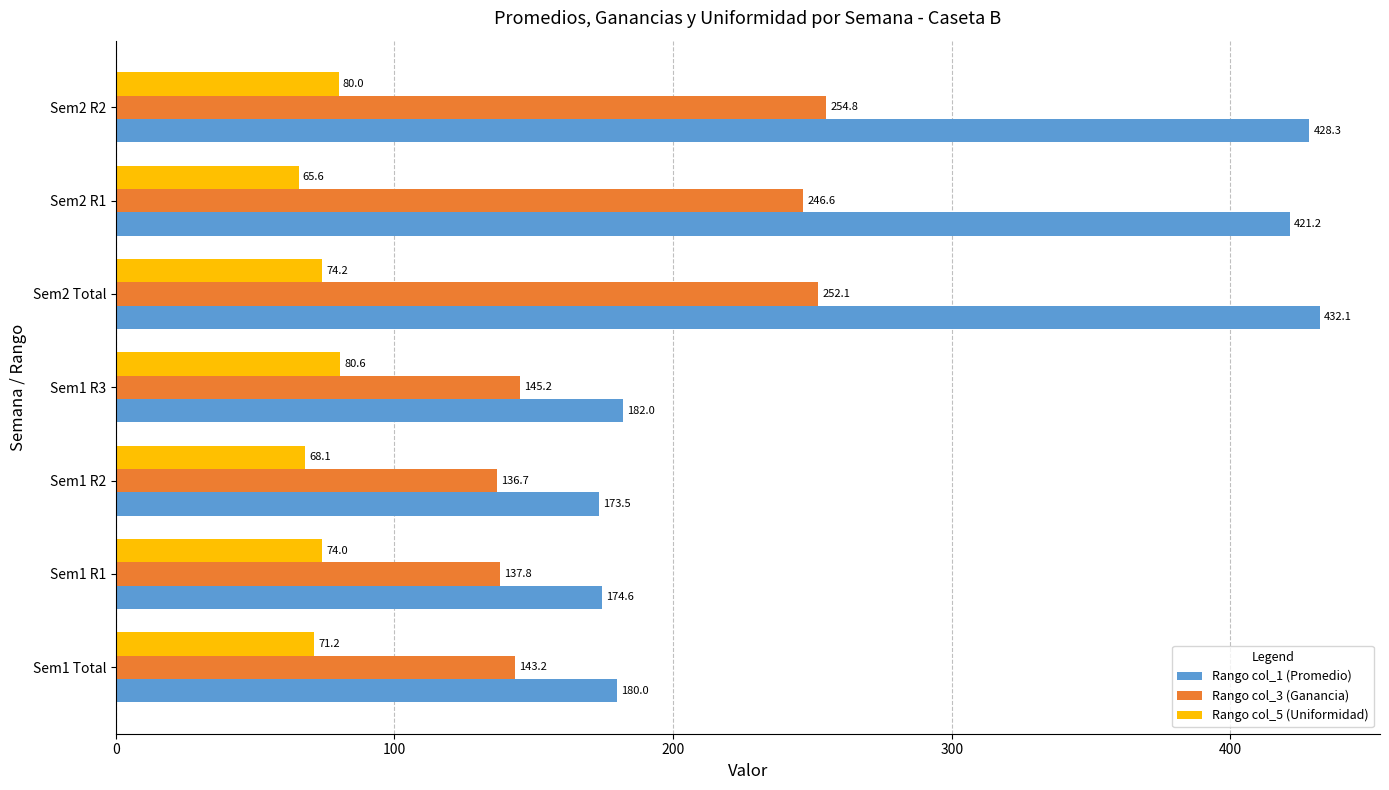

At which label is Rango col_5 (Uniformidad) closest to 73?

Sem1 R1